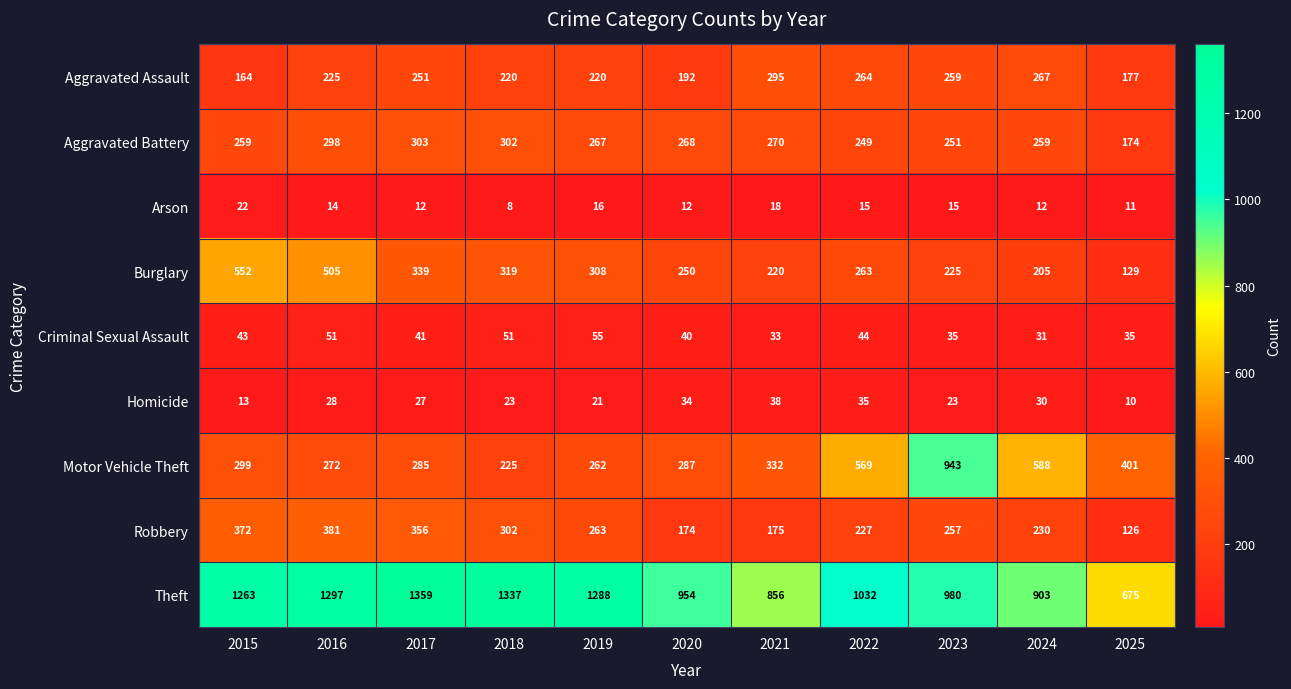

What is the smallest value displayed?

8